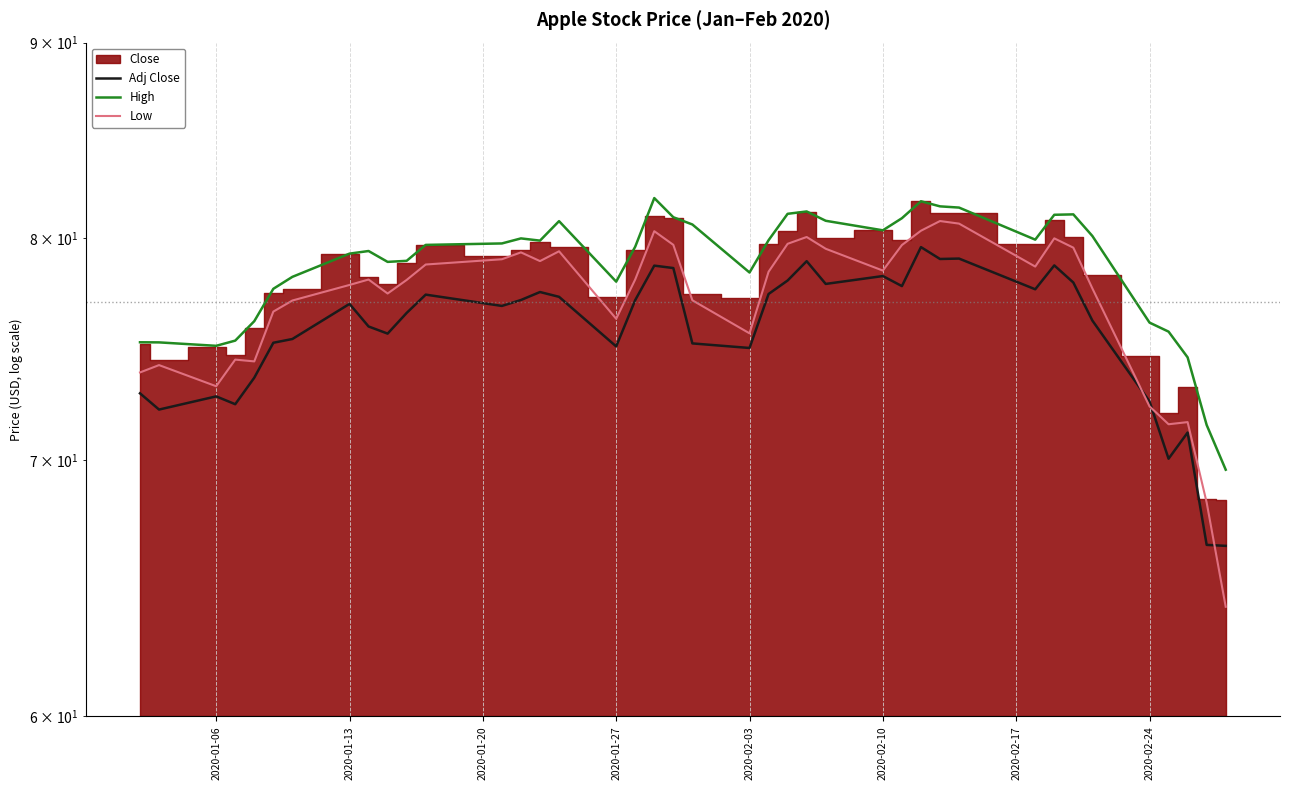

Is it true that Low equals 32.0 at 11?

False